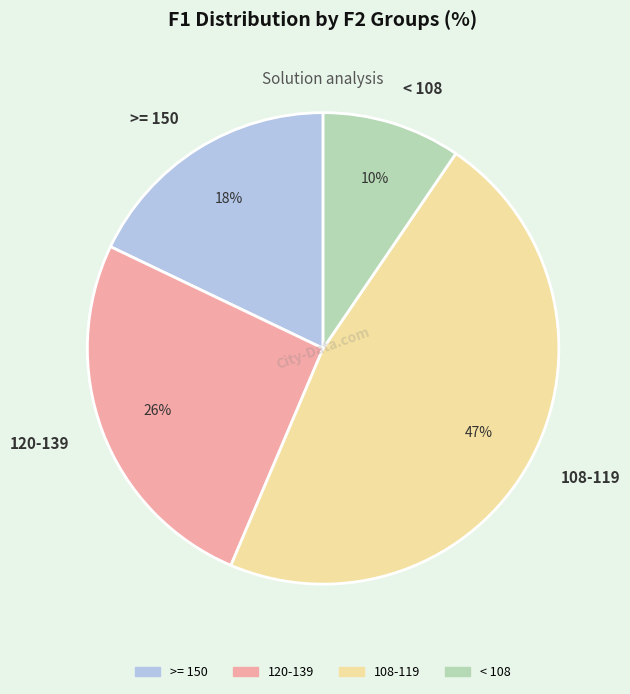

Is it true that >= 150 is 6% of the pie?

False